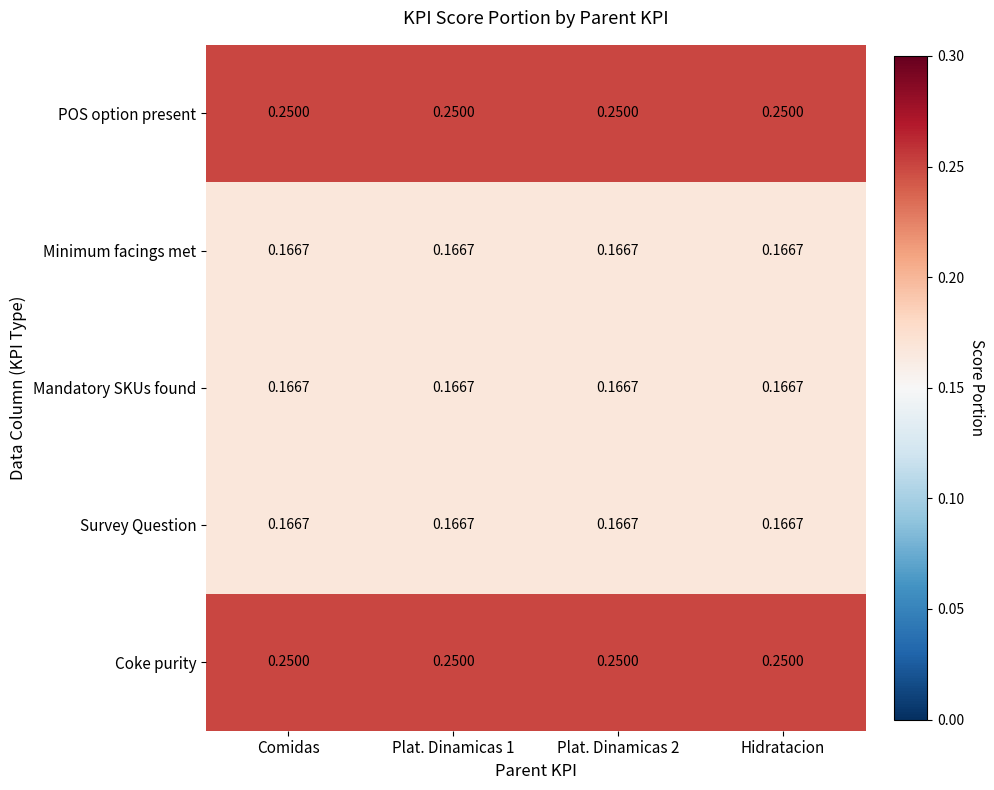

Is the value of POS option present at Hidratacion greater than the value of Minimum facings met at Hidratacion?

Yes